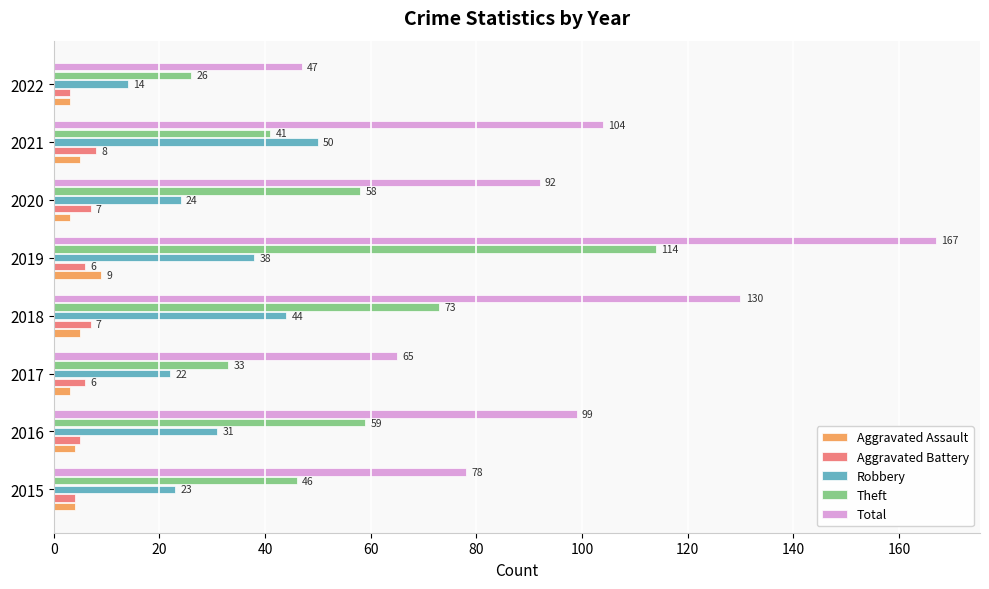

Is it true that Robbery equals 20 at 2019?

False